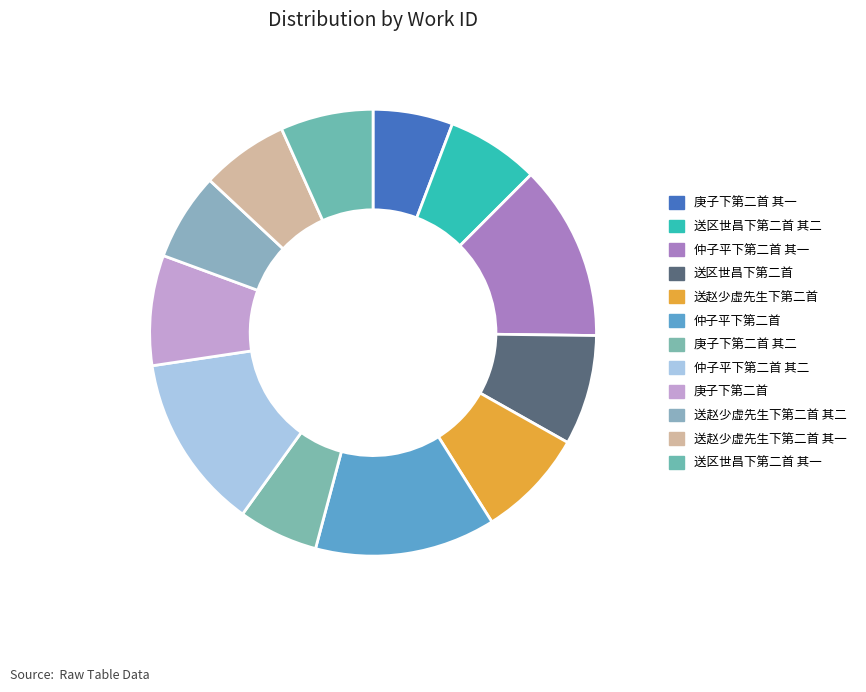

Do 仲子平下第二首 其一 and 庚子下第二首 其二 together represent more than half of the pie?

No